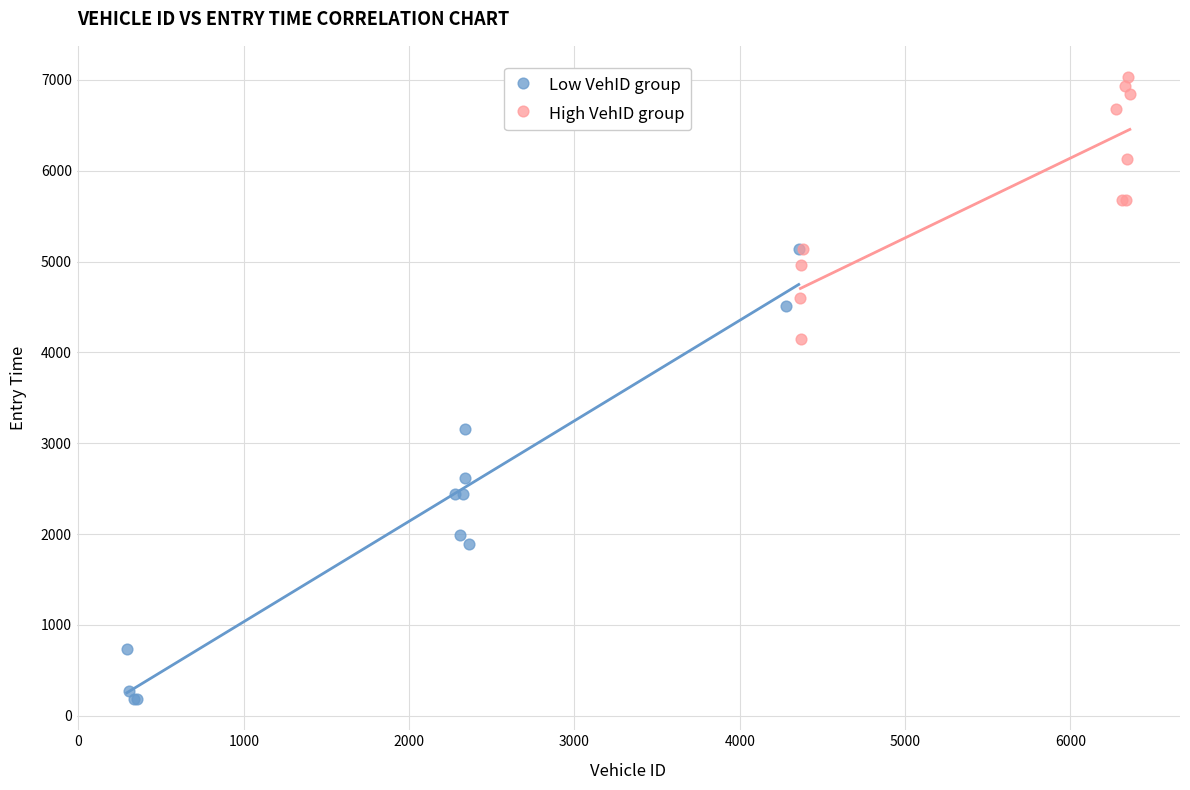

Which series reaches the minimum Y coordinate?

Low VehID group